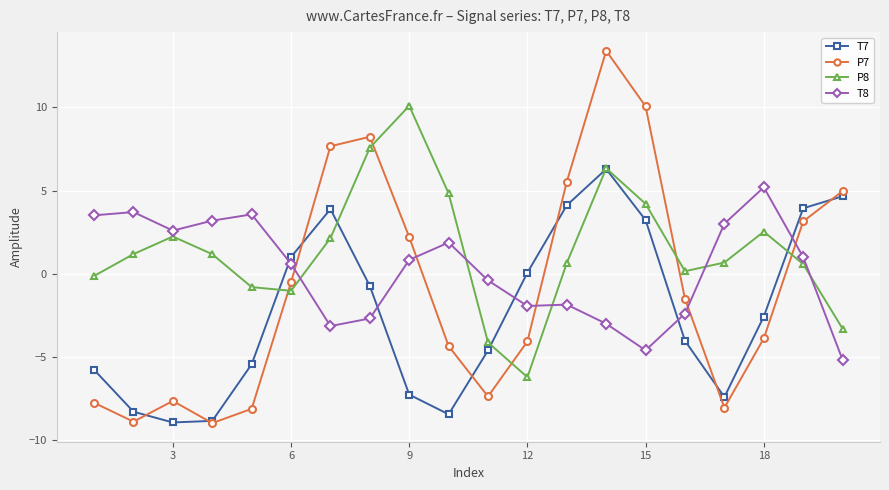

Which series has the widest spread of values?

P7